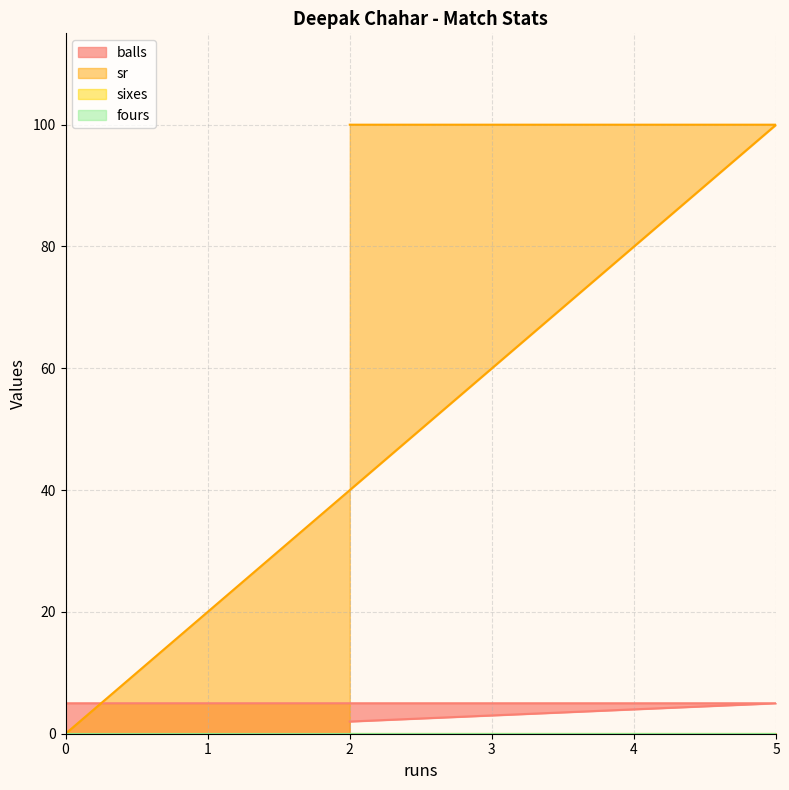

Where is balls nearest to the value 3?

2